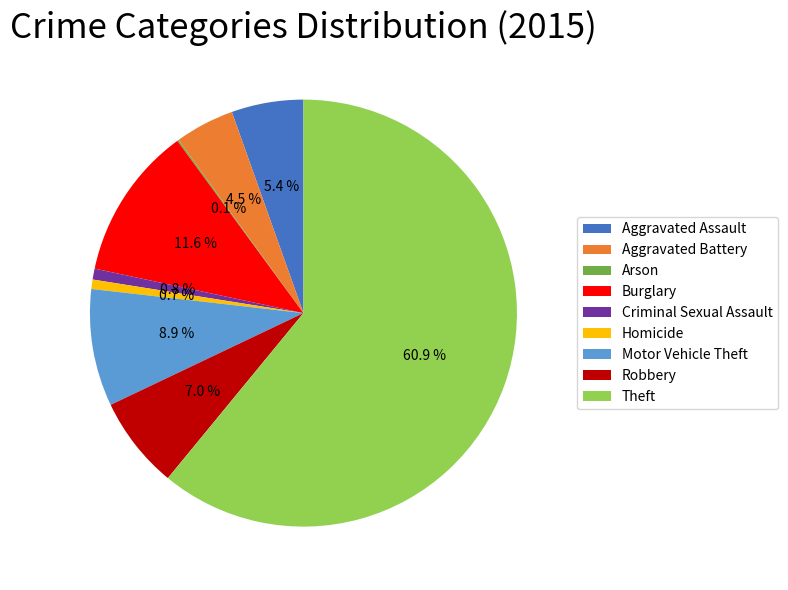

Is it true that Homicide is 6% of the pie?

False